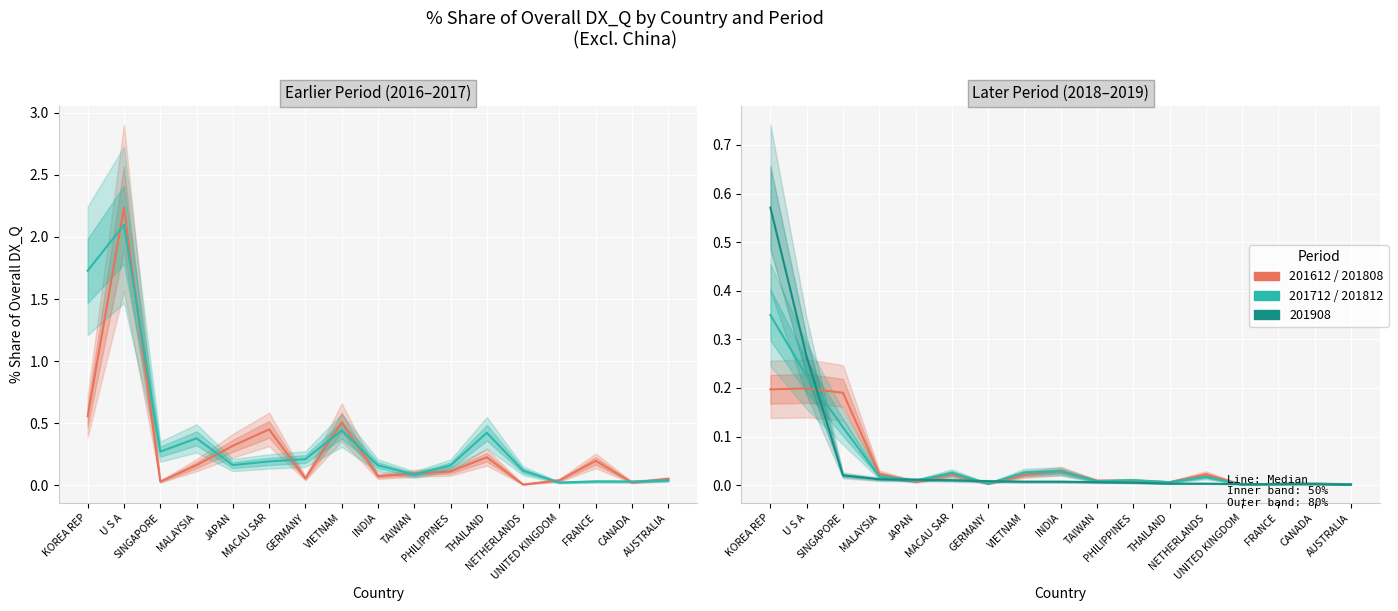

At which label is 201612 % Share closest to 1?

KOREA REP